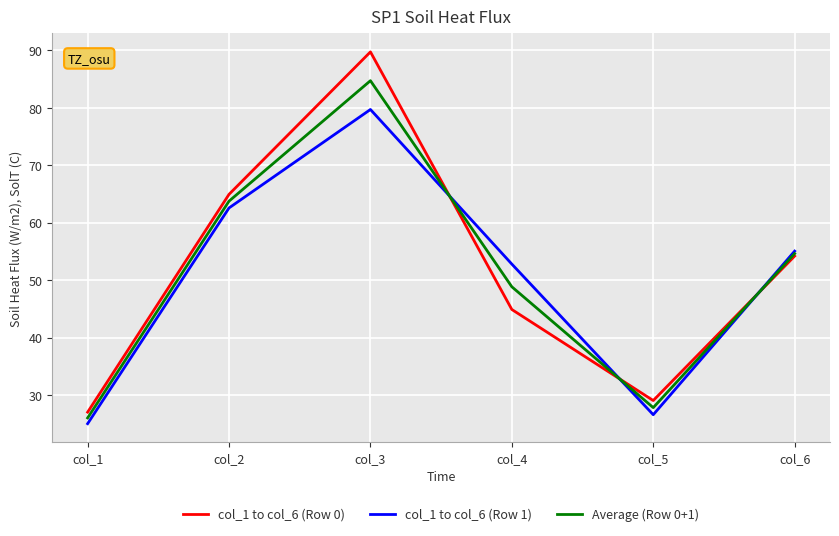

Which series changed the most between col_1 and col_4?

col_1 to col_6 (Row 1)